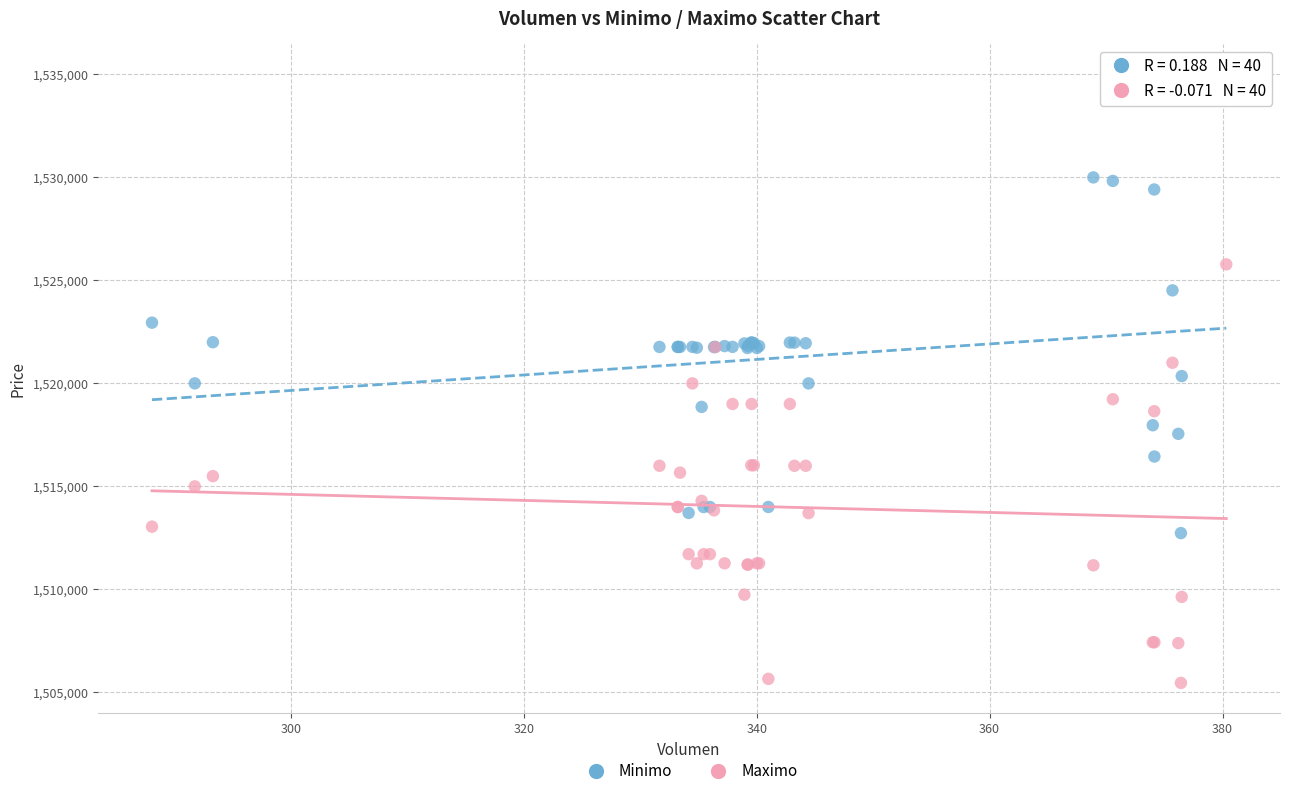

What is the X range (max minus min) for the scatter plot?

92.2